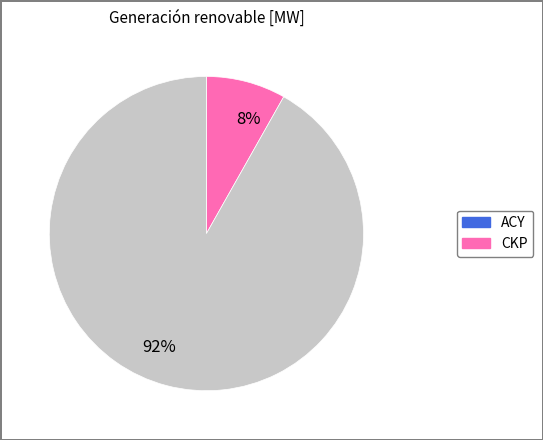

The 8% slice represents 17% of the pie. True or false?

False